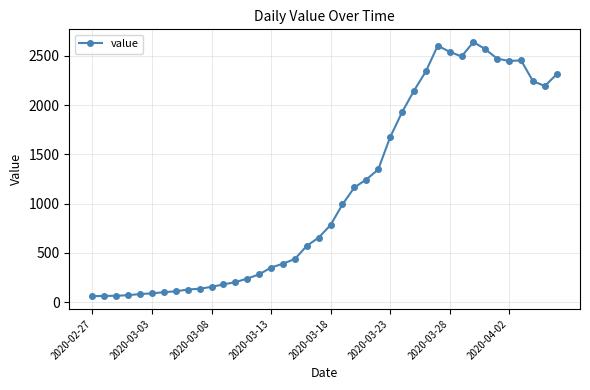

What is the greatest value displayed?

2640